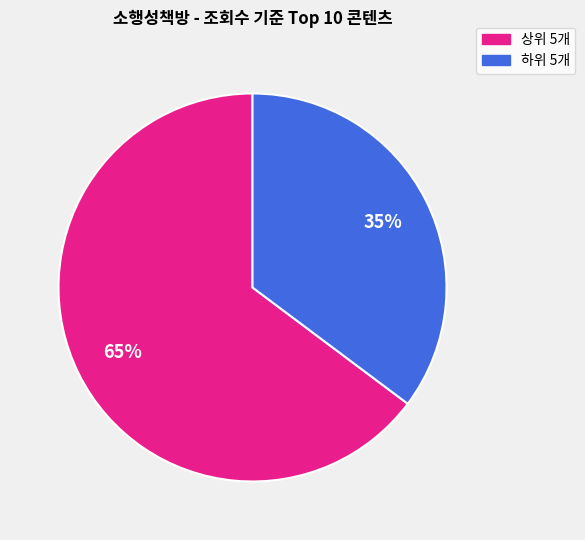

Is there a majority slice in this chart?

Yes